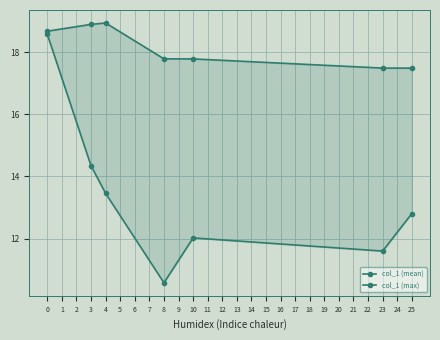

What is the value of the col_1 (mean) point at the 2nd from the left?

14.3